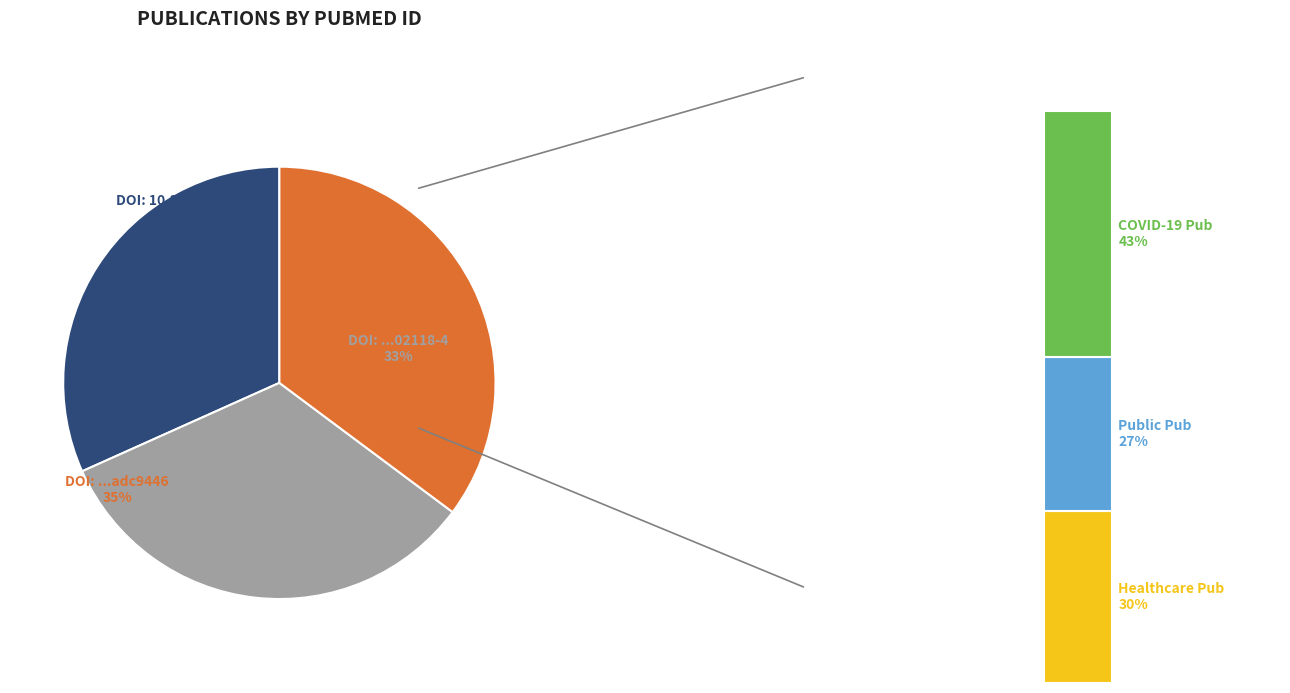

Which category has the smallest portion of the pie?

10.3791/60872